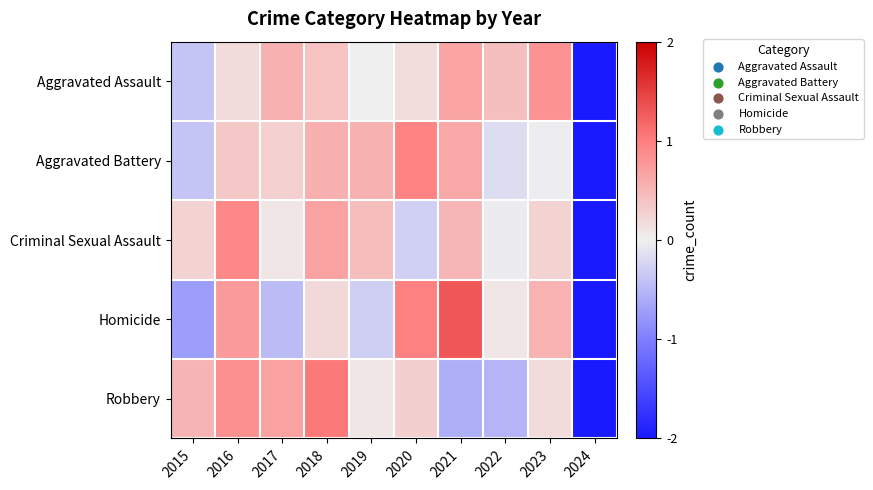

What is the difference between the highest and lowest values at 2021?

1.9